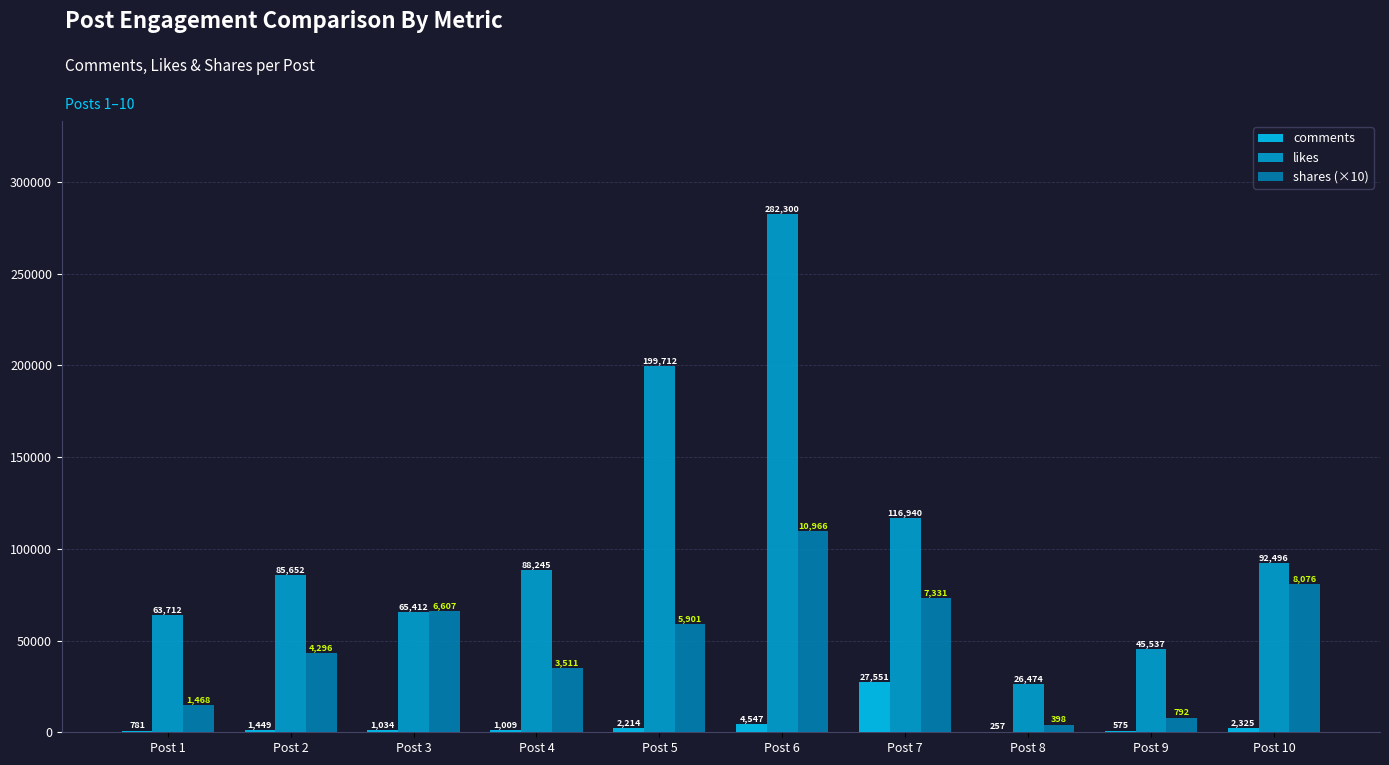

Reading right to left, what are all the values shown in this chart?

comments: 2325	575	257	27551	4547	2214	1009	1034	1449	781
likes: 92496	45537	26474	116940	282300	199712	88245	65412	85652	63712
shares (×10): 80760	7920	3980	73310	109660	59010	35110	66070	42960	14680